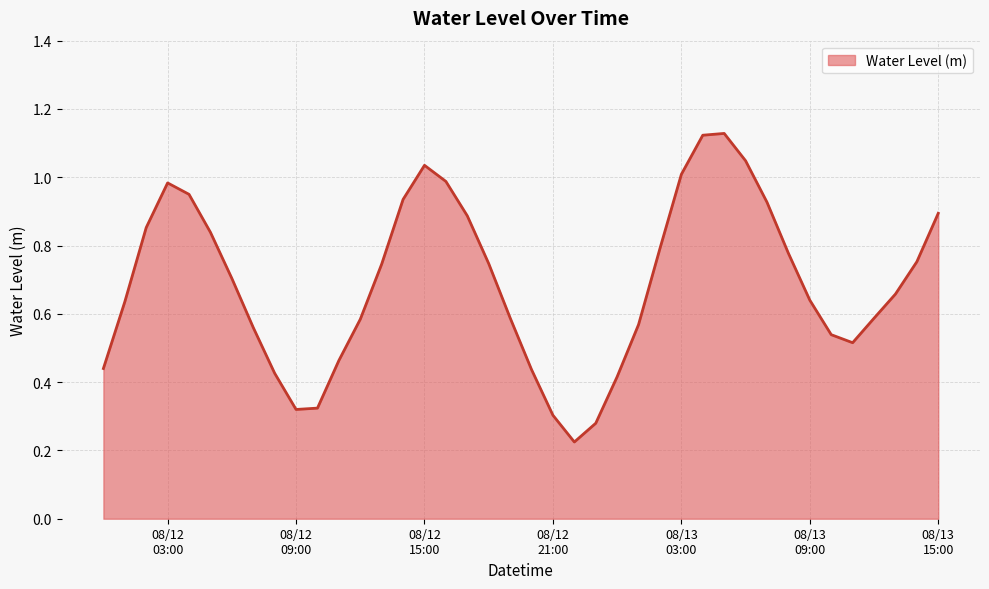

Where is the first local maximum?

08/12
03:00